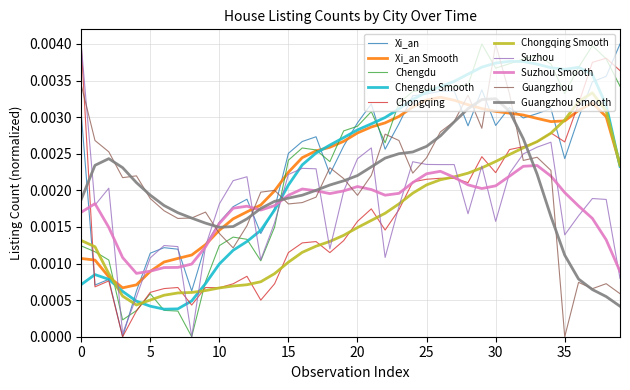

After their last crossing, which series has the higher values: Xi_an or Guangzhou?

Xi_an